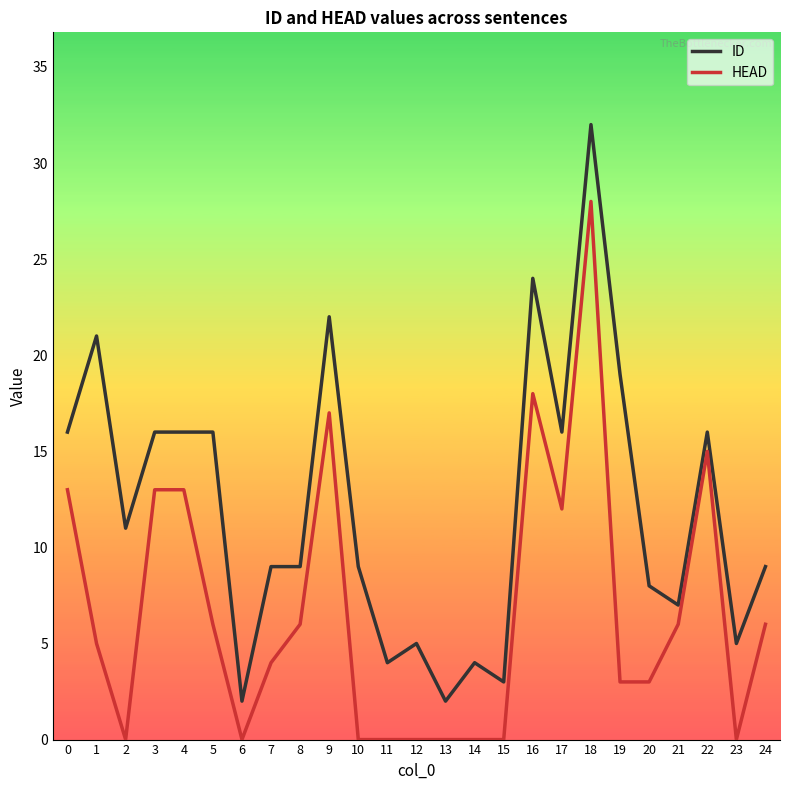

The ID series shows 21 at 3. True or false?

False